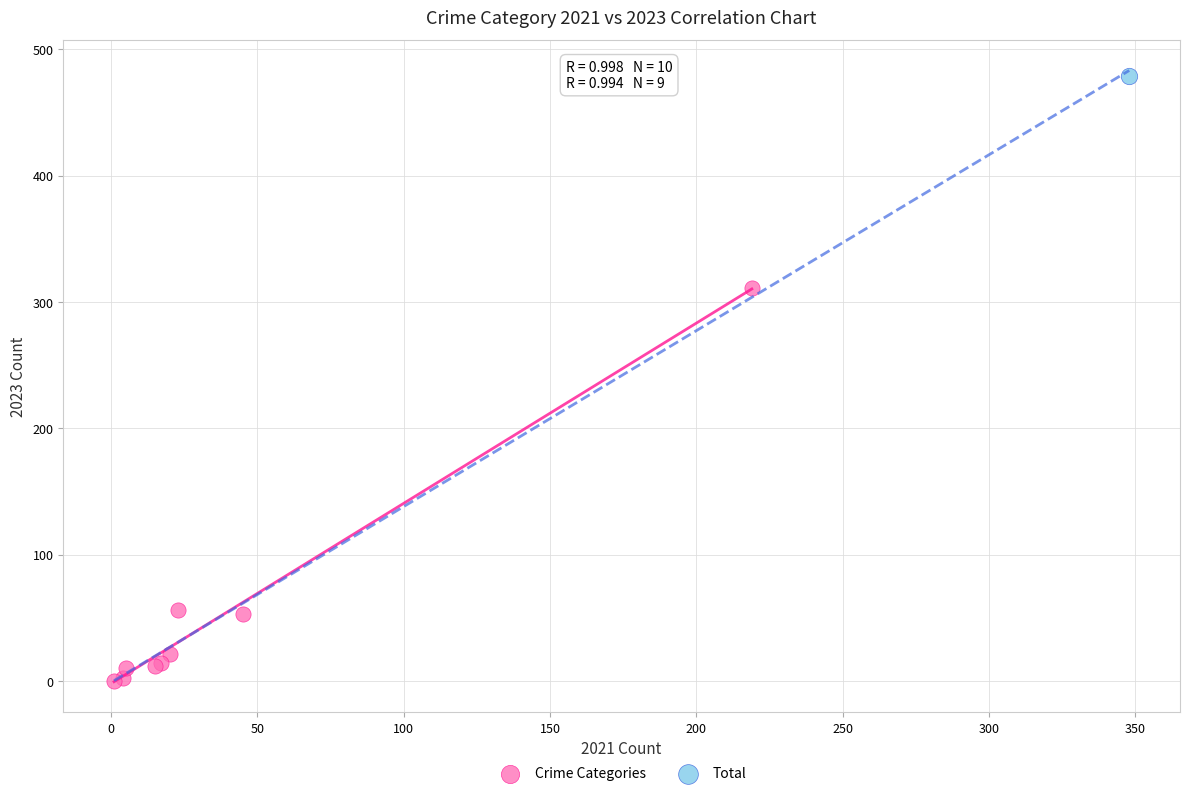

What are all the series names shown in the legend?

Crime Categories, Total